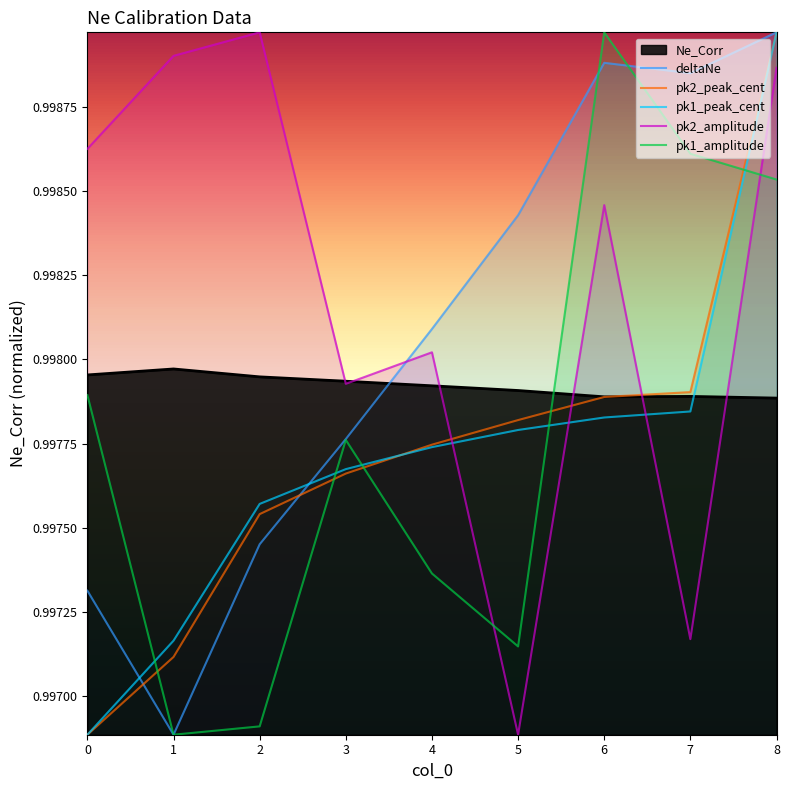

How many interior local valleys does the pk2_amplitude series have?

3